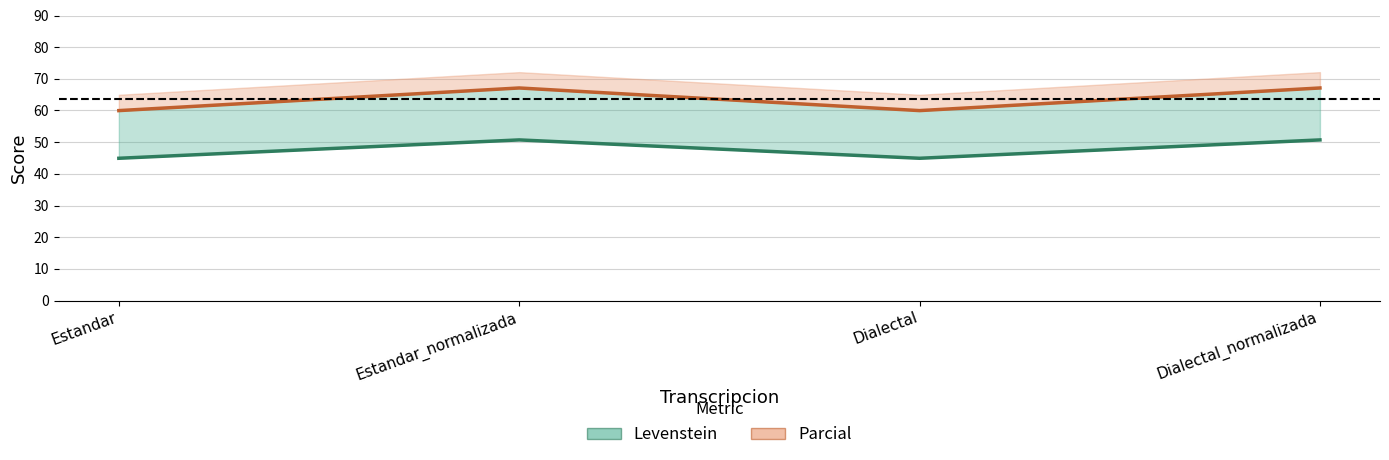

How many lines are shown in the chart?

2